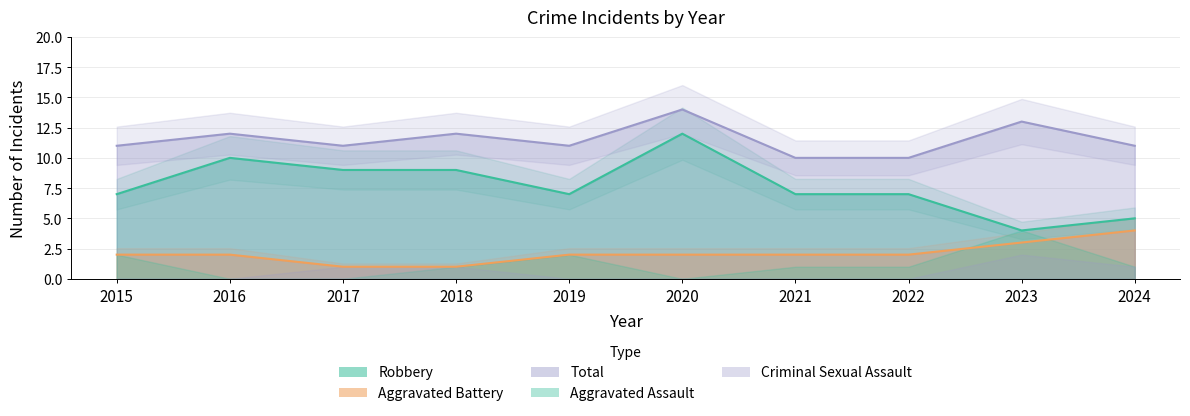

Reading left to right, list all the values displayed in this chart.

Aggravated Battery: 2	2	1	1	2	2	2	2	3	4
Robbery: 7	10	9	9	7	12	7	7	4	5
Total: 11	12	11	12	11	14	10	10	13	11